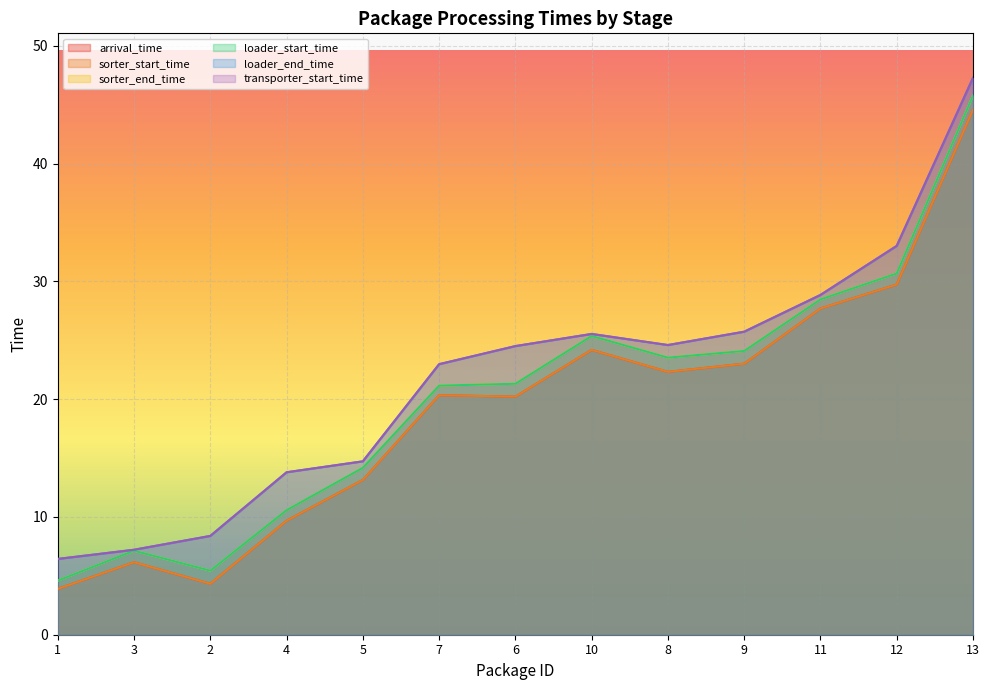

Does the chart display data point markers on the line(s)?

No